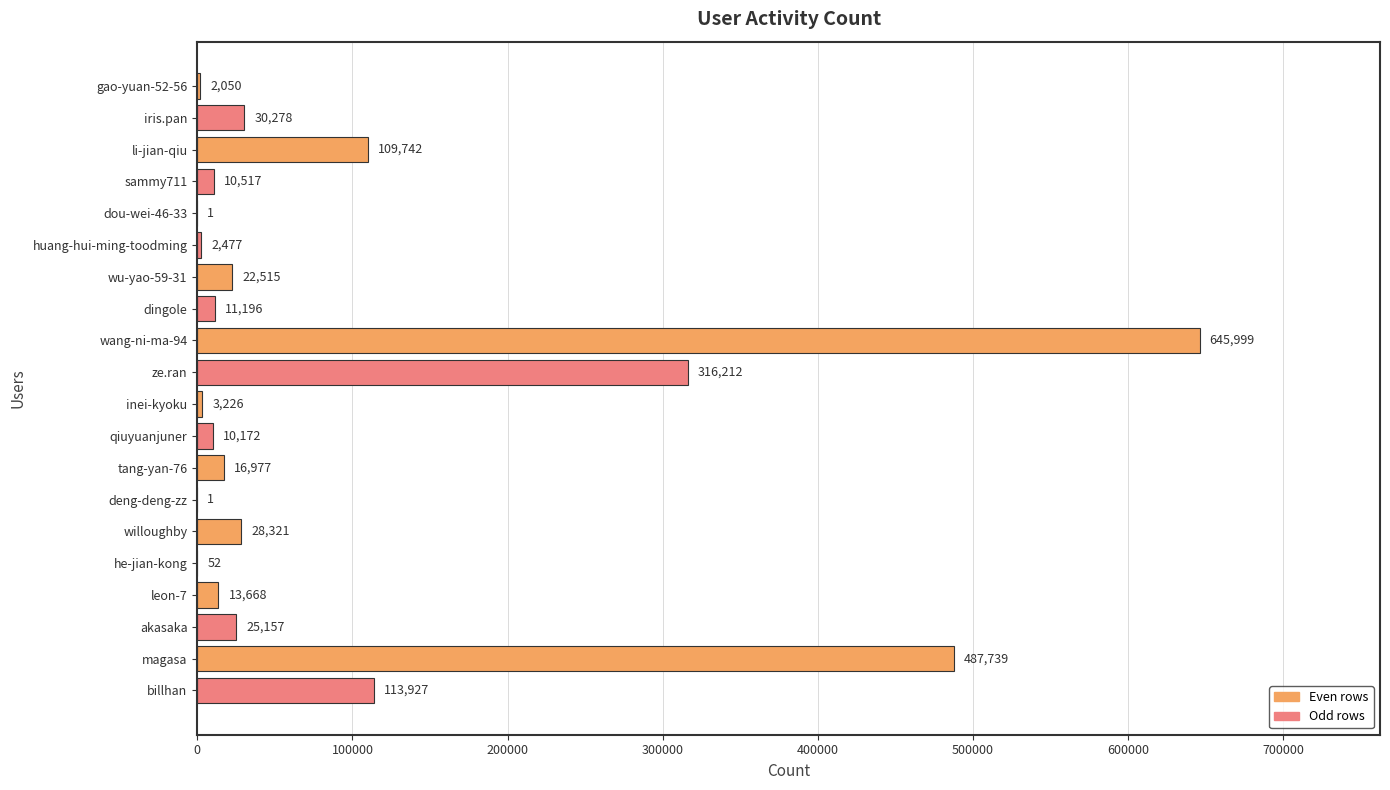

At which label is the value closest to 323000?

ze.ran